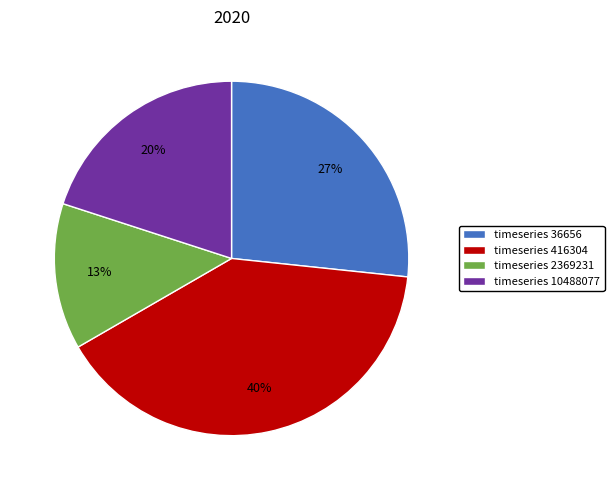

Which slice is the largest?

timeseries 416304